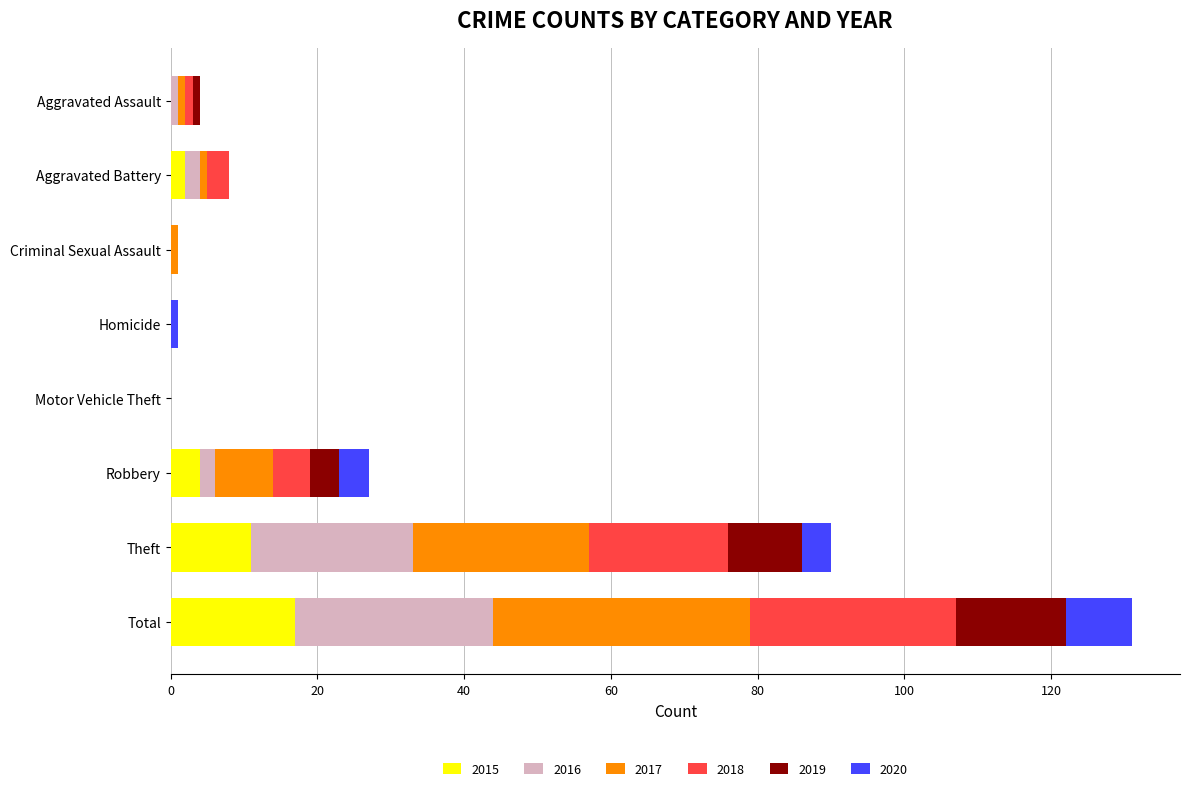

What is the maximum value for 2015?

17